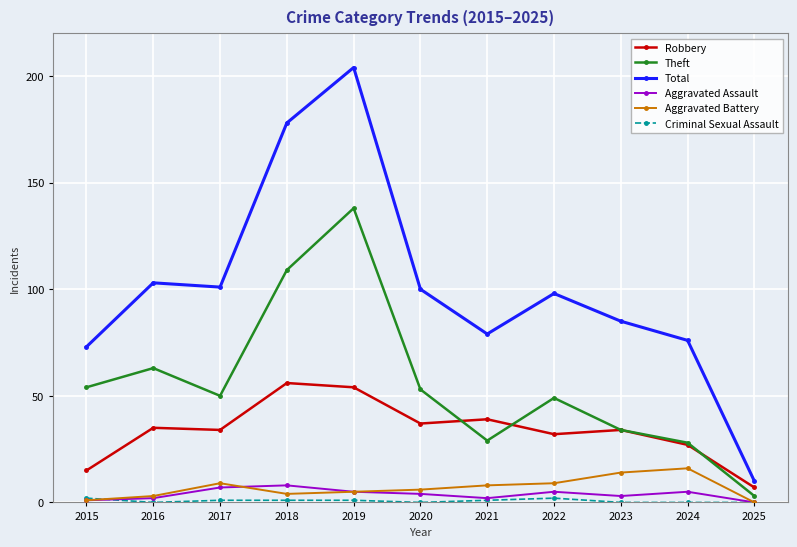

At which label does Total first exceed 98?

2016